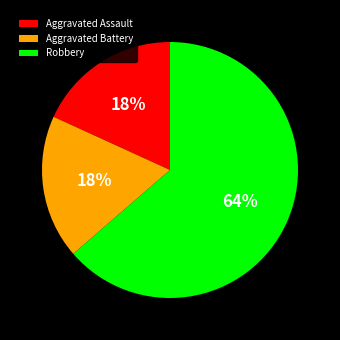

Approximately how many times larger is the value at Aggravated Assault compared to Aggravated Battery?

1.0